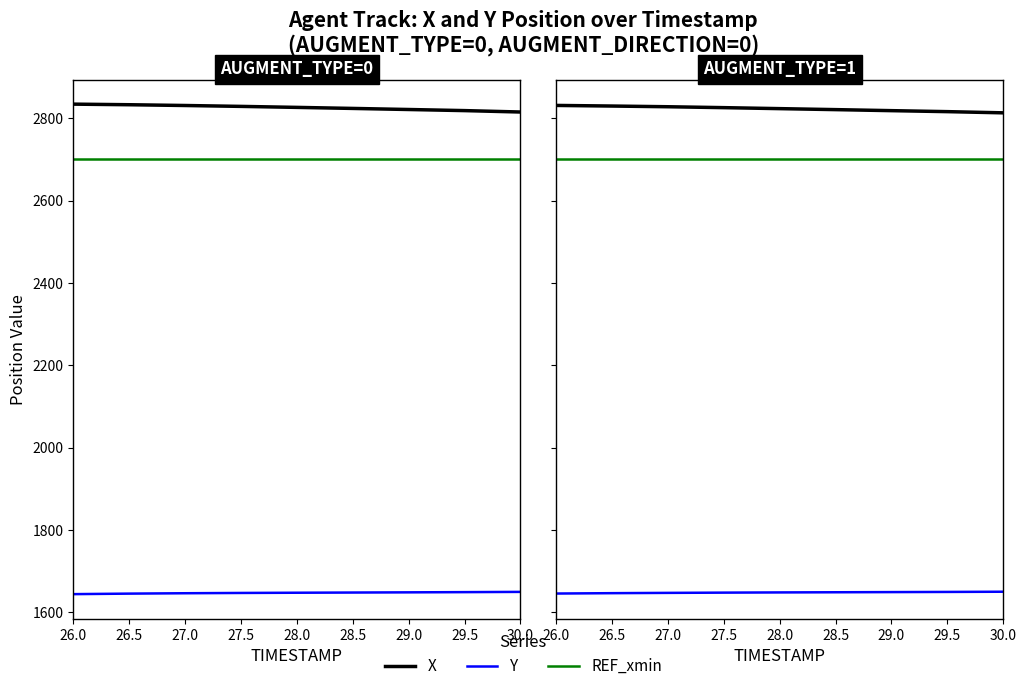

What value does the Y series have at 29.5?

1649.4